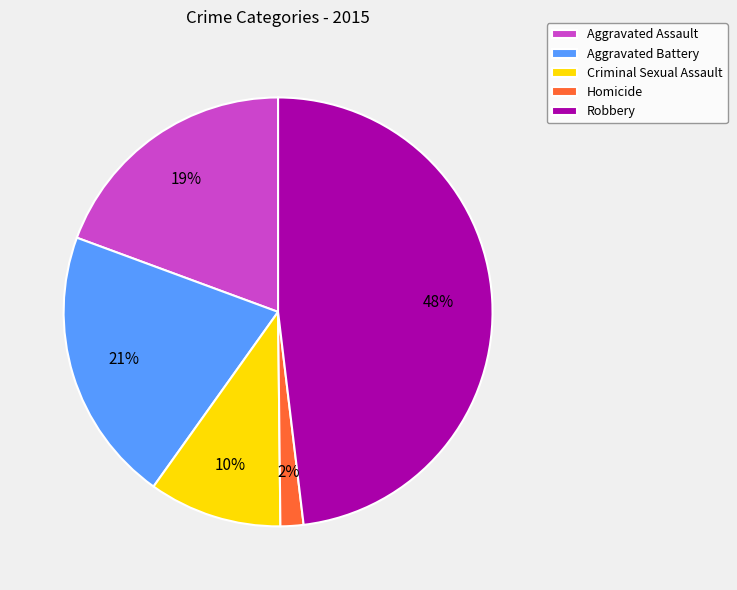

Does any single category account for the majority?

No